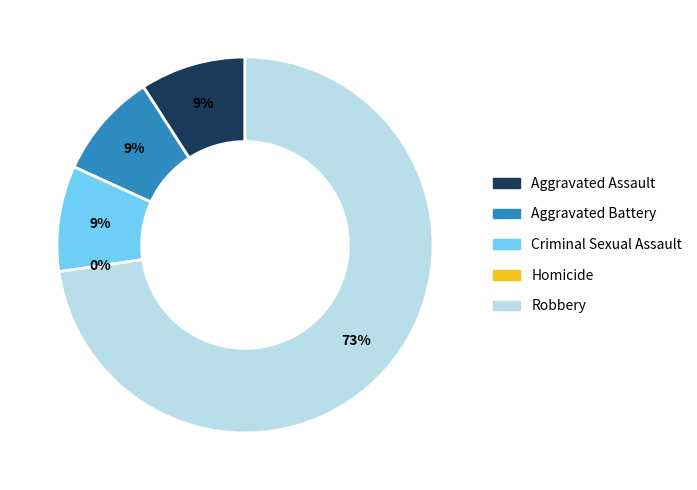

Which slice is the largest?

Robbery